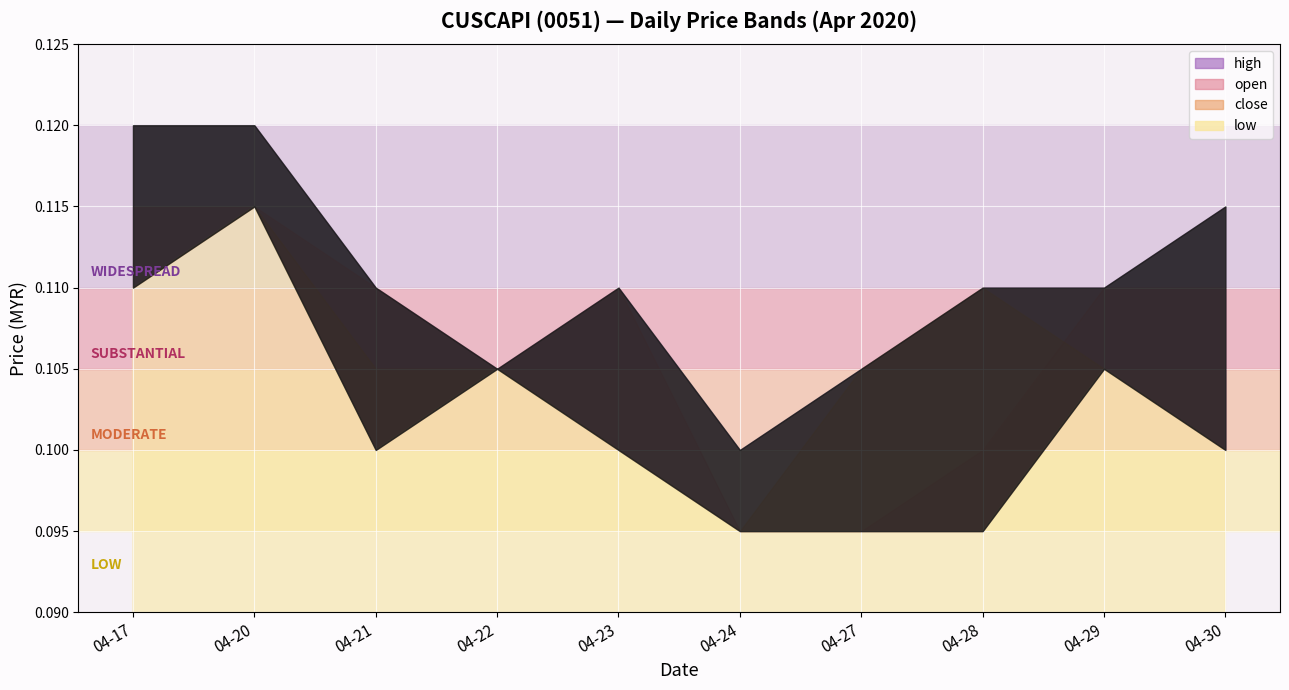

What is the approximate value of open at 2020-04-23?

0.1